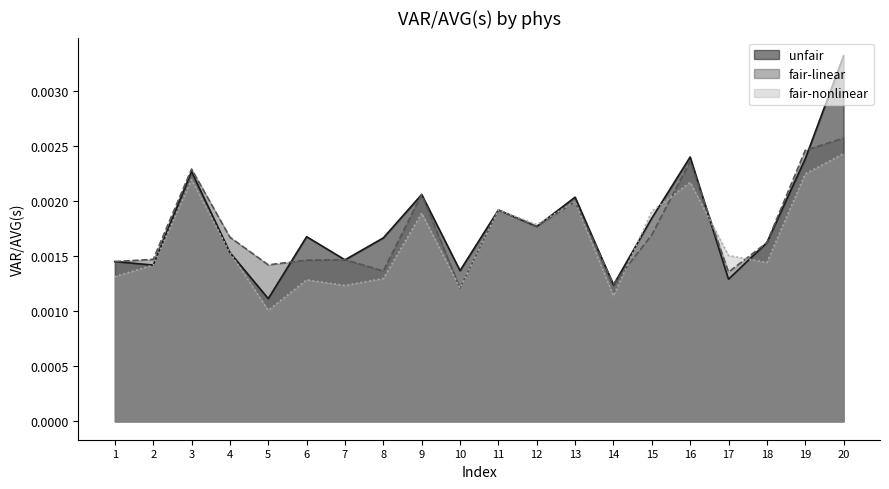

List the series in order of their peak value, lowest first.

fair-nonlinear, fair-linear, unfair